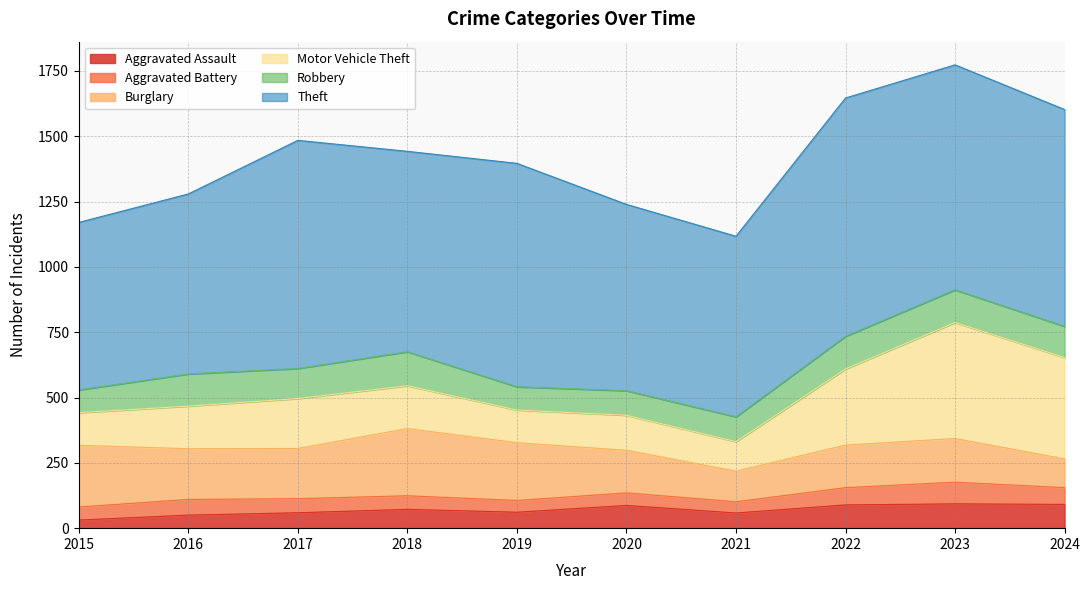

Rank the categories by Aggravated Assault value from lowest to highest.

2015, 2016, 2021, 2017, 2019, 2018, 2020, 2022, 2024, 2023